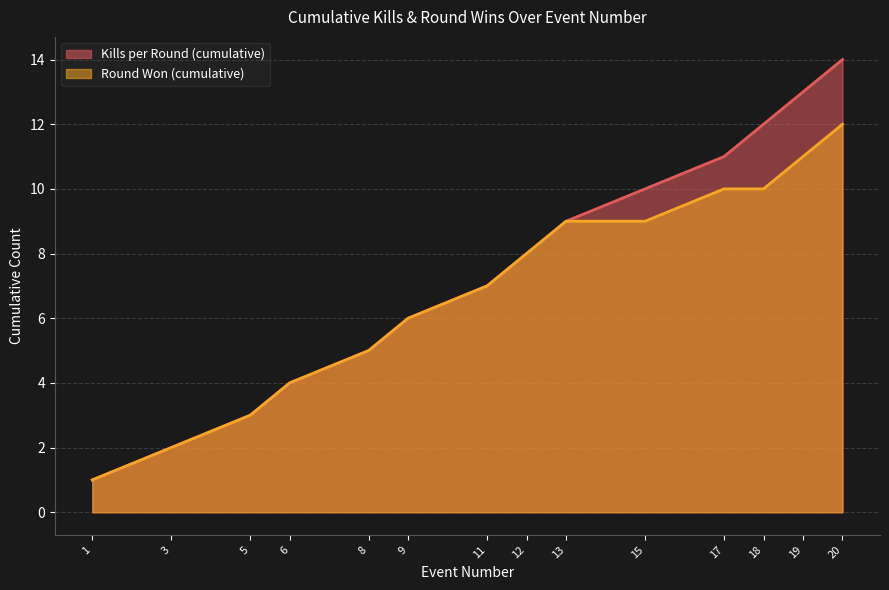

Reading left to right, extract all data points from this chart.

Kills per Round (cumulative): 1	2	3	4	5	6	7	8	9	10	11	12	13	14
Round Won (cumulative): 1	2	3	4	5	6	7	8	9	9	10	10	11	12